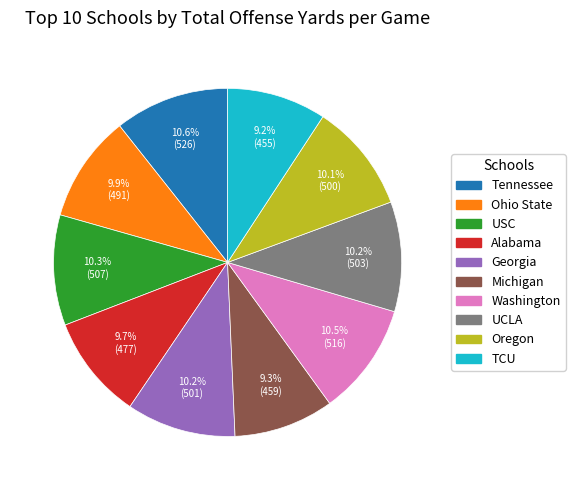

To the nearest percent, what percentage of the pie is Oregon?

10%